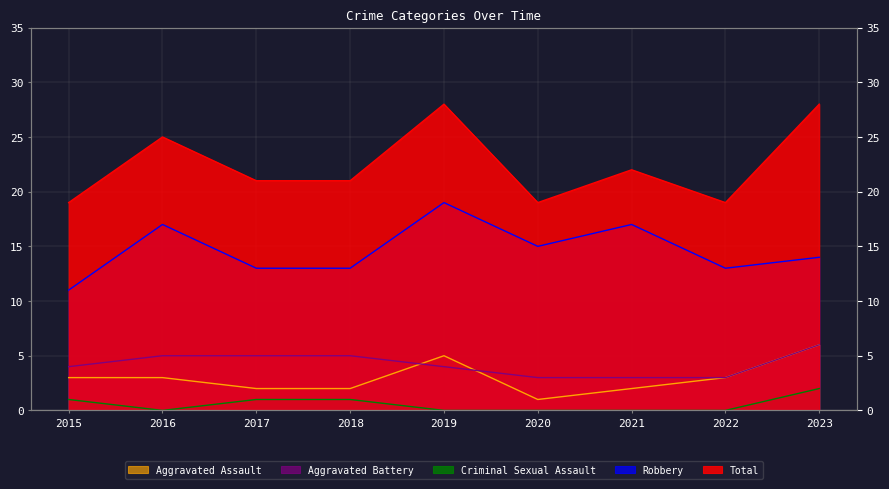

At how many categories does at least one series exceed 16?

9